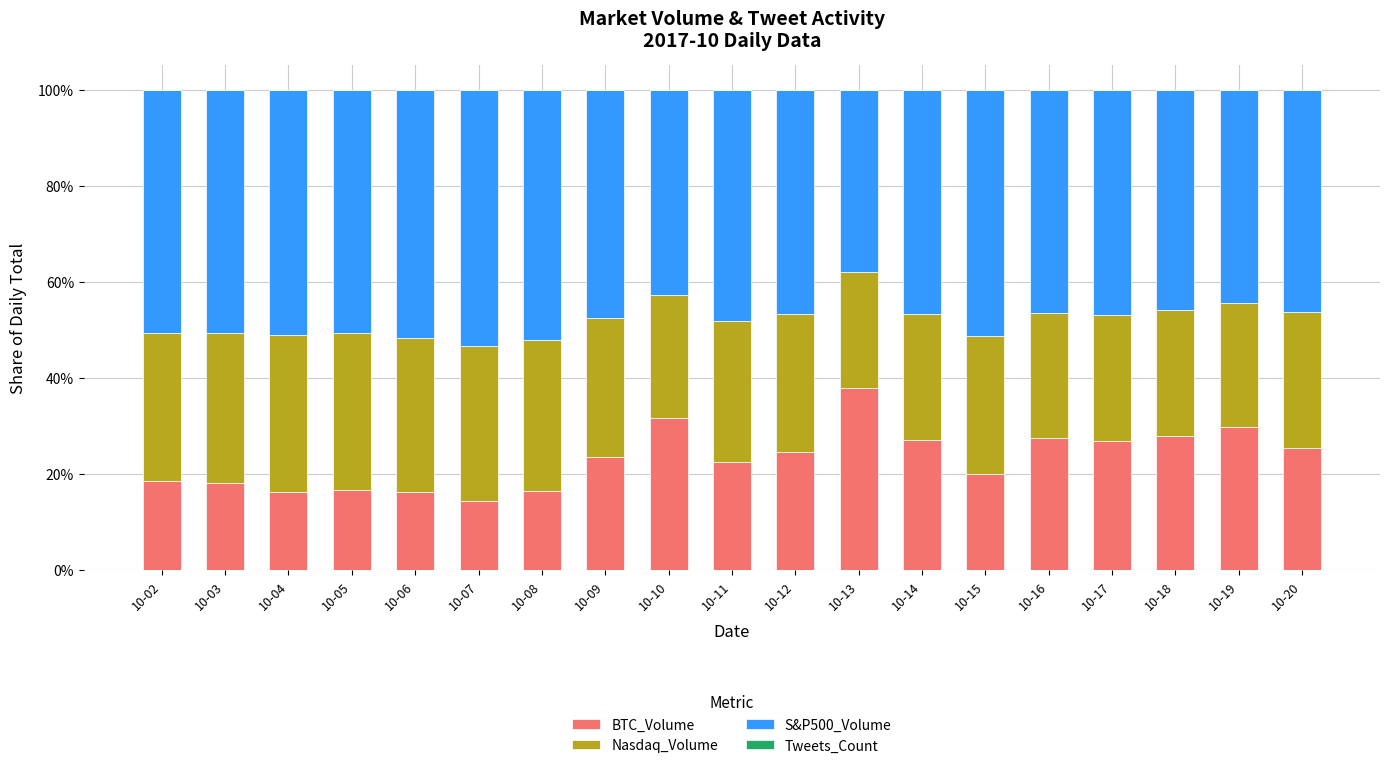

Are the bars grouped side by side (vs. stacked)?

No